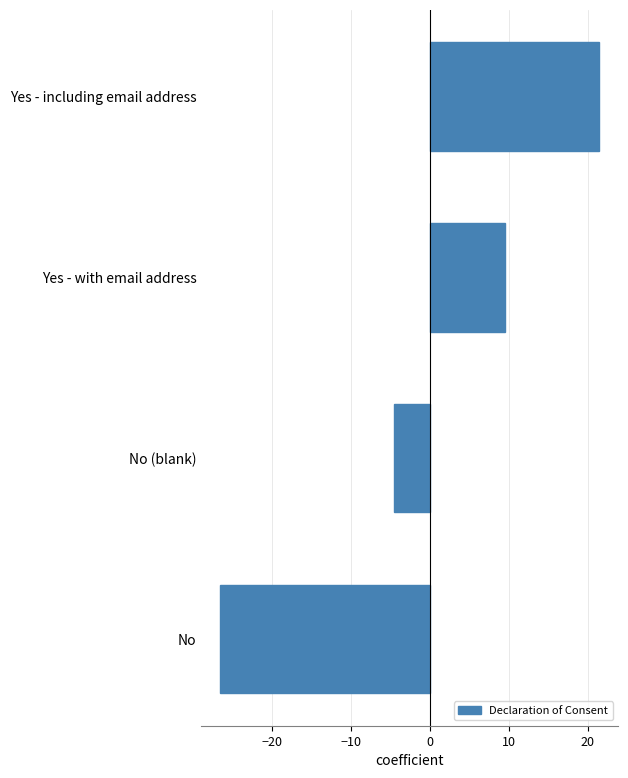

What is the change in value from No (blank) to Yes - including email address?

+26.0